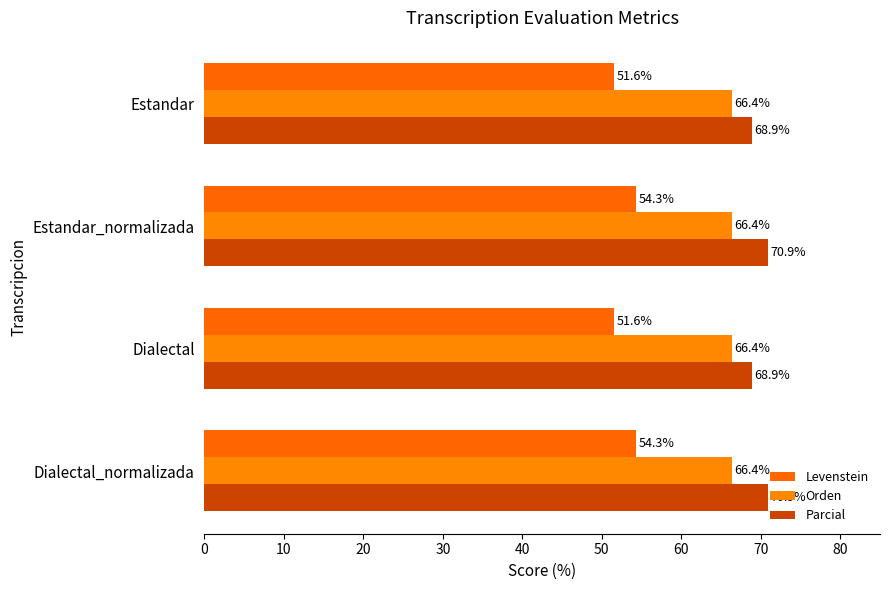

What is the sum of all Parcial values?

279.5